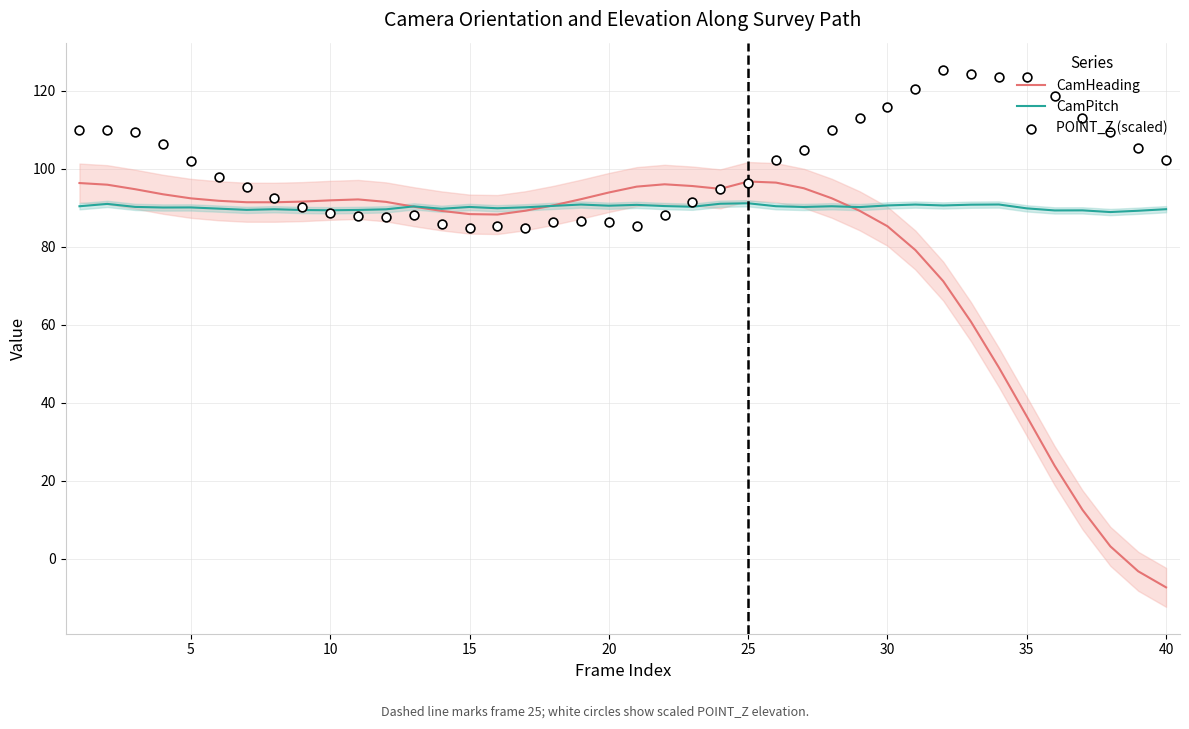

Is the value of CamPitch at 20 greater than the value of CamHeading at 40?

Yes